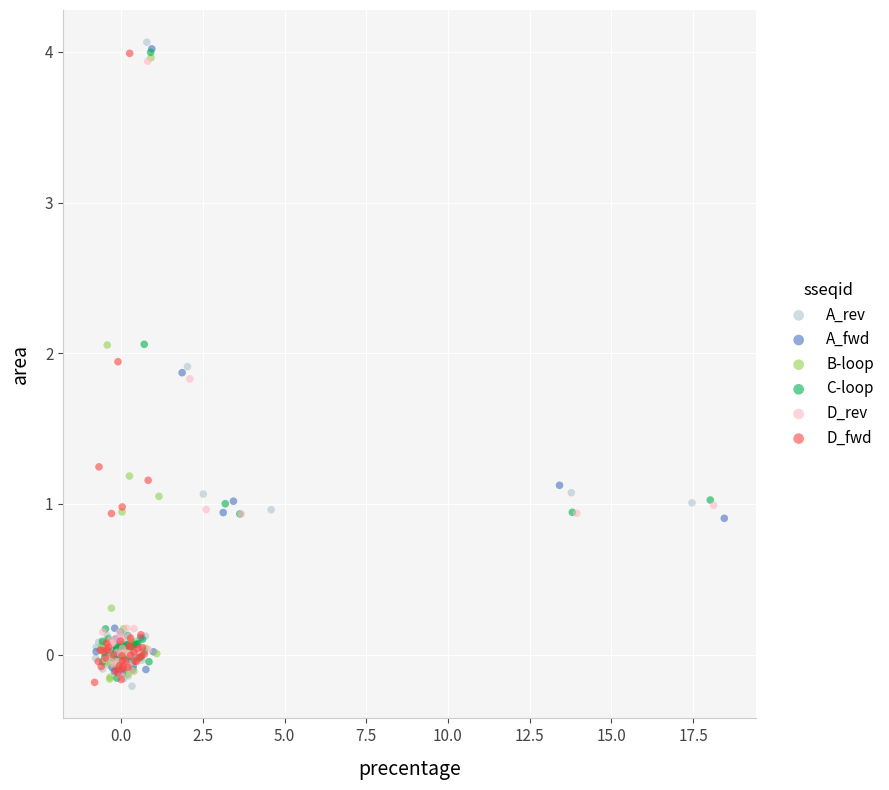

What are all the series names shown in the legend?

A_rev, A_fwd, B-loop, C-loop, D_rev, D_fwd